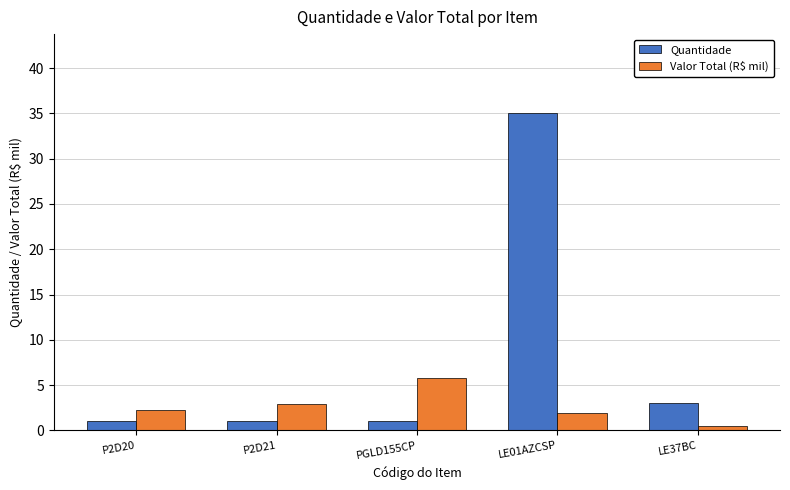

Reading right to left, transcribe all the data shown in this chart.

Quantidade: LE37BC=3.0	LE01AZCSP=35.0	PGLD155CP=1.0	P2D21=1.0	P2D20=1.0
Valor Total (R$ mil): LE37BC=0.4	LE01AZCSP=2.0	PGLD155CP=5.8	P2D21=2.9	P2D20=2.3